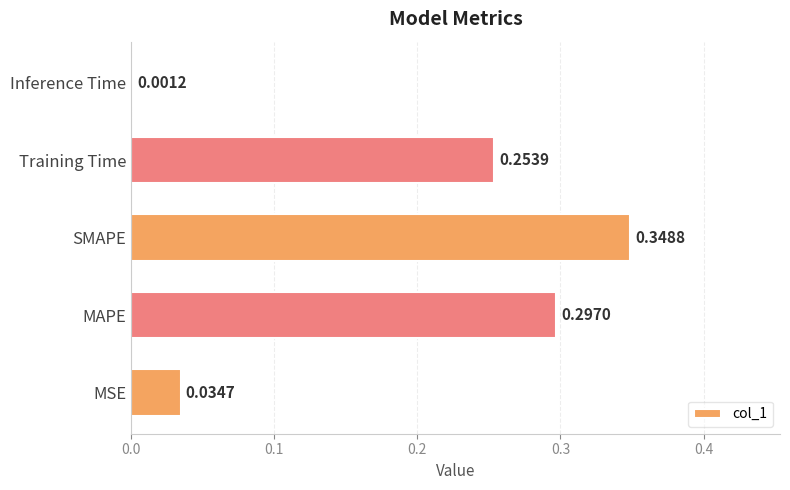

What is the sum of all values?

0.9